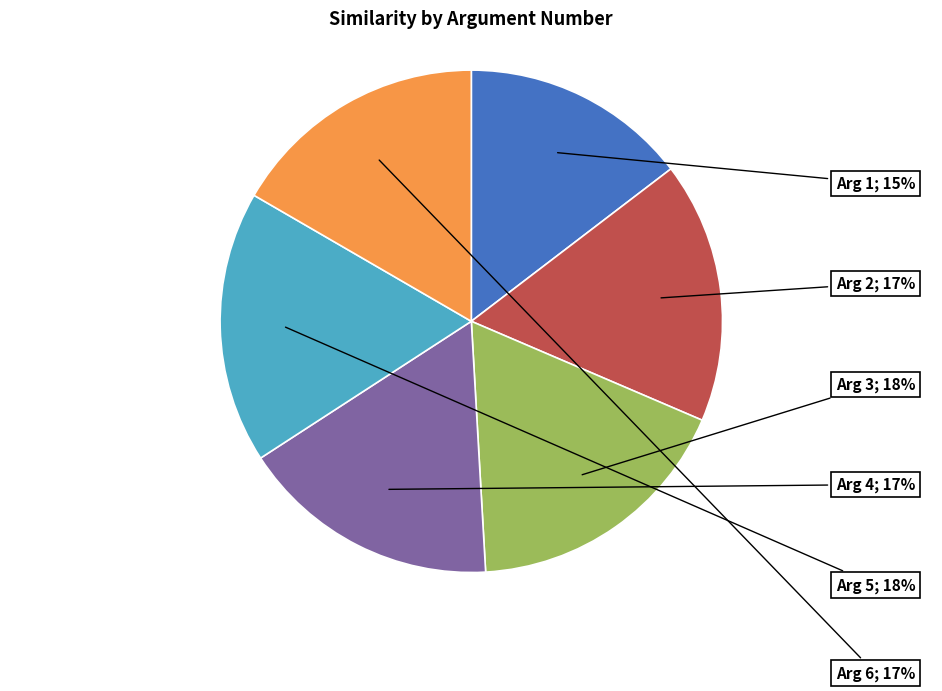

Does any single category account for the majority?

No